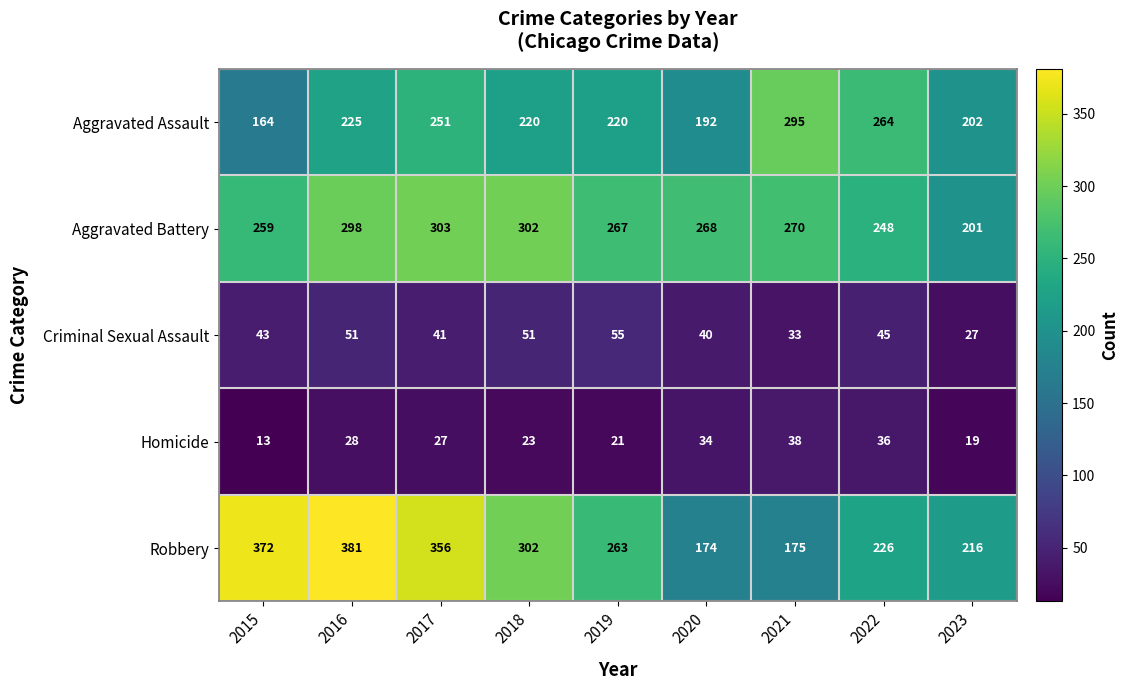

Is it true that Criminal Sexual Assault equals 33 at 2021?

True